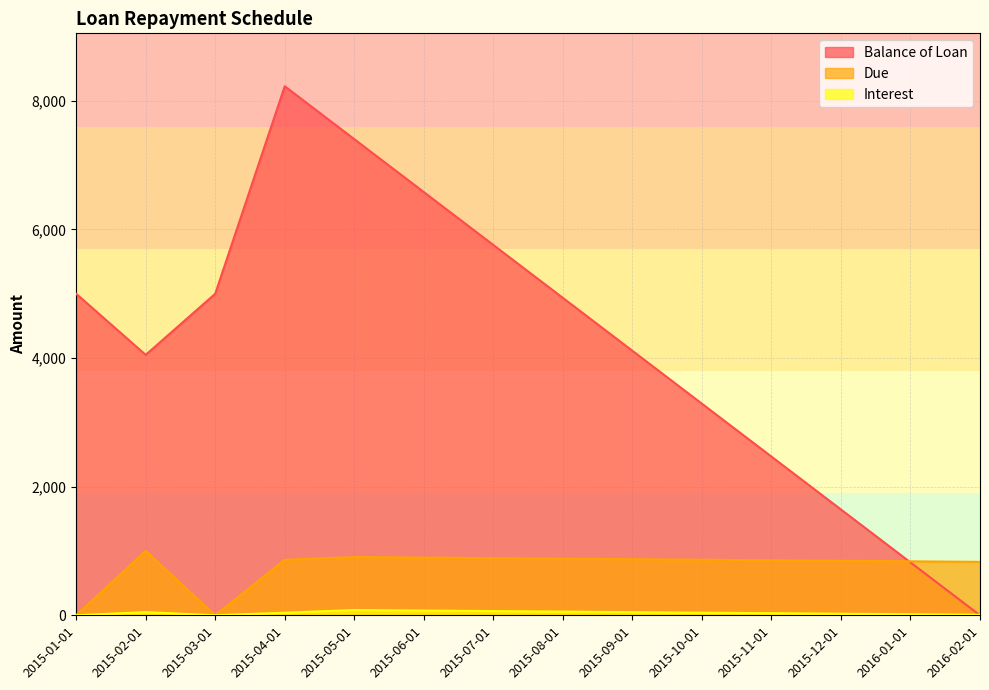

Which series changed the most between 2015-08-01 and 2016-02-01?

Balance of Loan